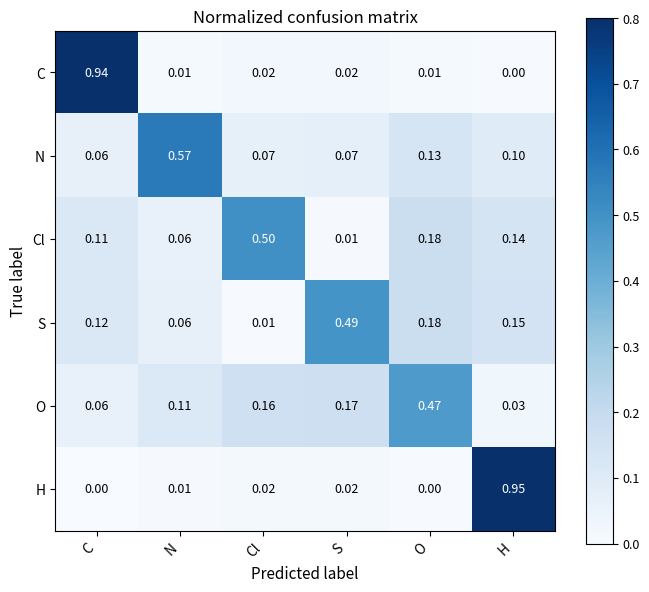

At H, list the series in order from largest to smallest.

H, S, Cl, N, O, C